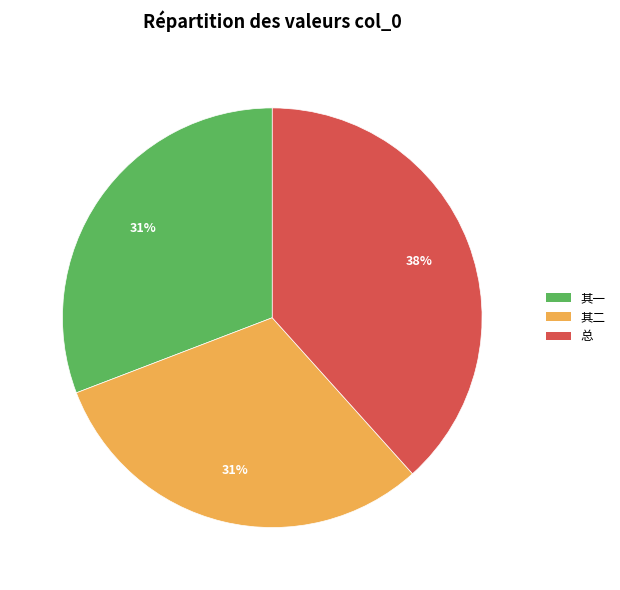

What is the ratio of the value at 其一 to the value at 其二?

1.0